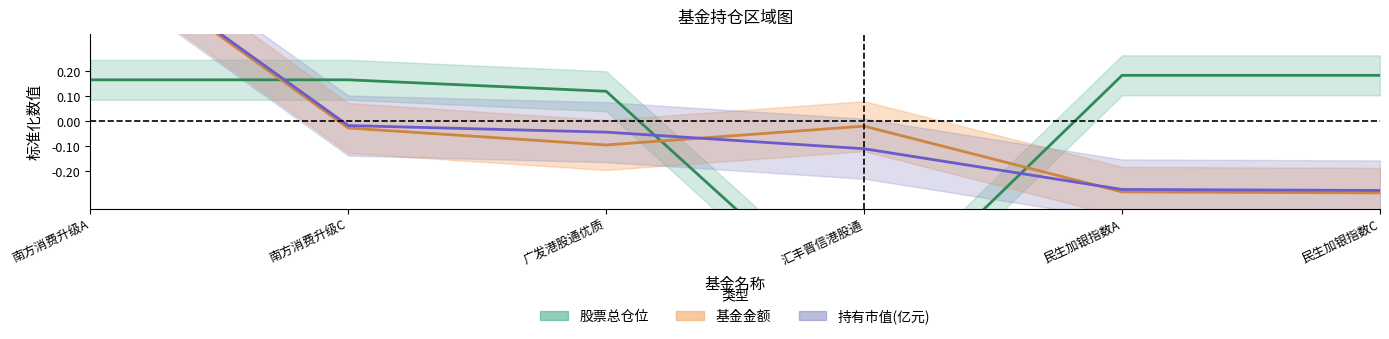

Rank the series at 汇丰晋信港股通 from highest to lowest value.

基金金额, 持有市值(亿元), 股票总仓位